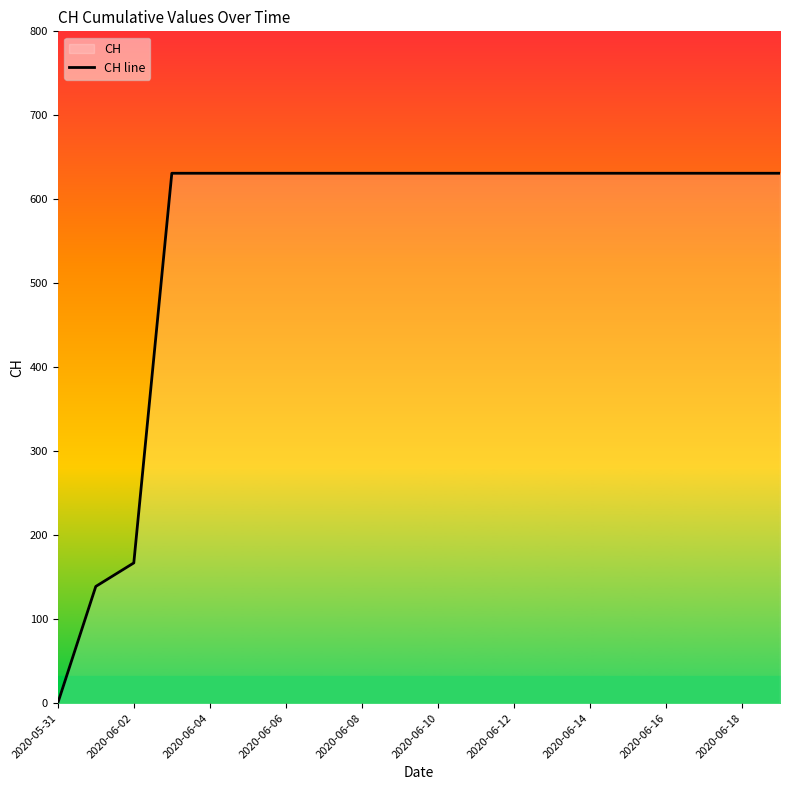

The chart shows a value of 631 at 2020-06-16. True or false?

True